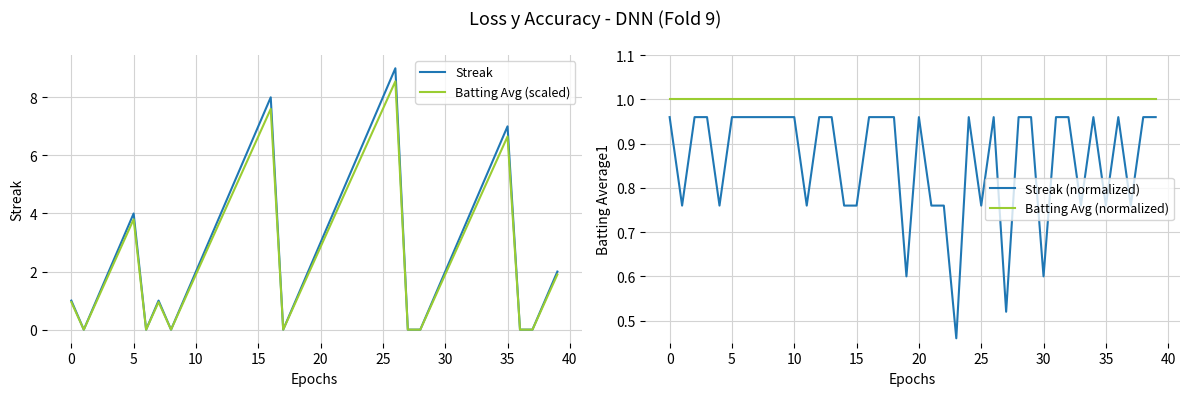

True or false: Streak (normalized) and Batting Avg (normalized) intersect in this chart.

False